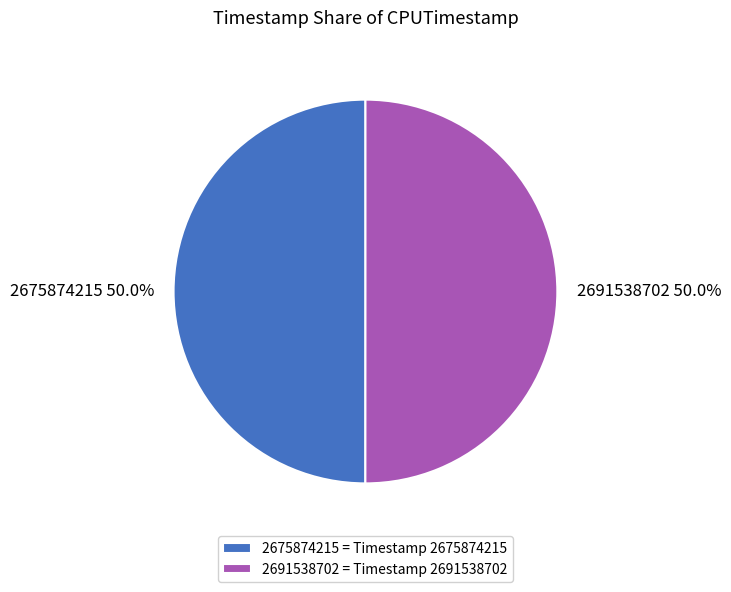

To the nearest percent, what percentage of the pie is 2675874215?

50%